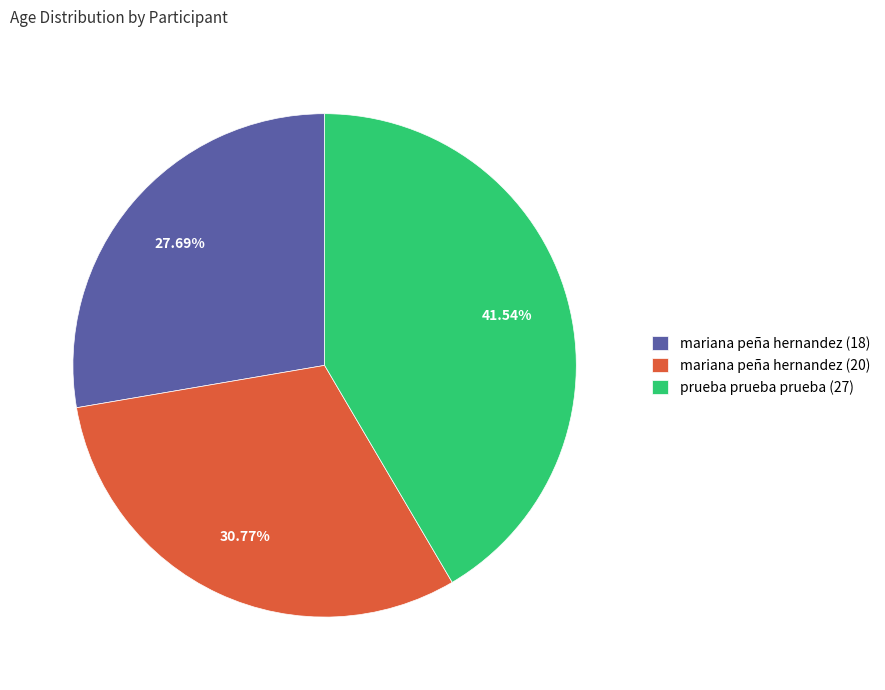

Which category has the biggest portion of the pie?

prueba prueba prueba (27)